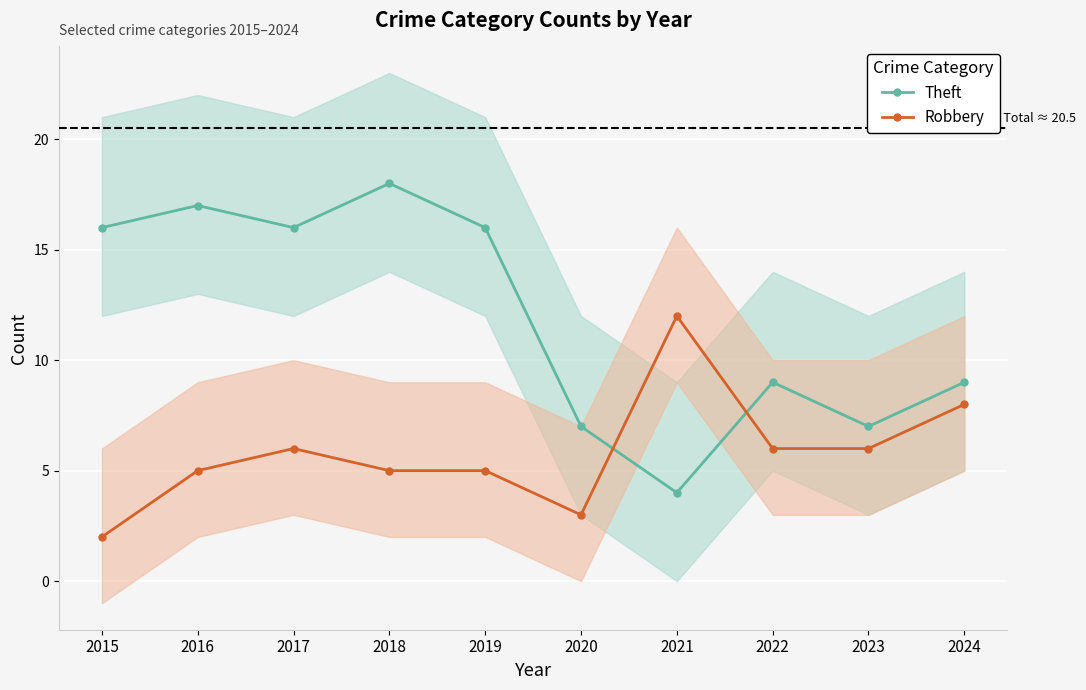

Which series has the widest spread of values?

Theft